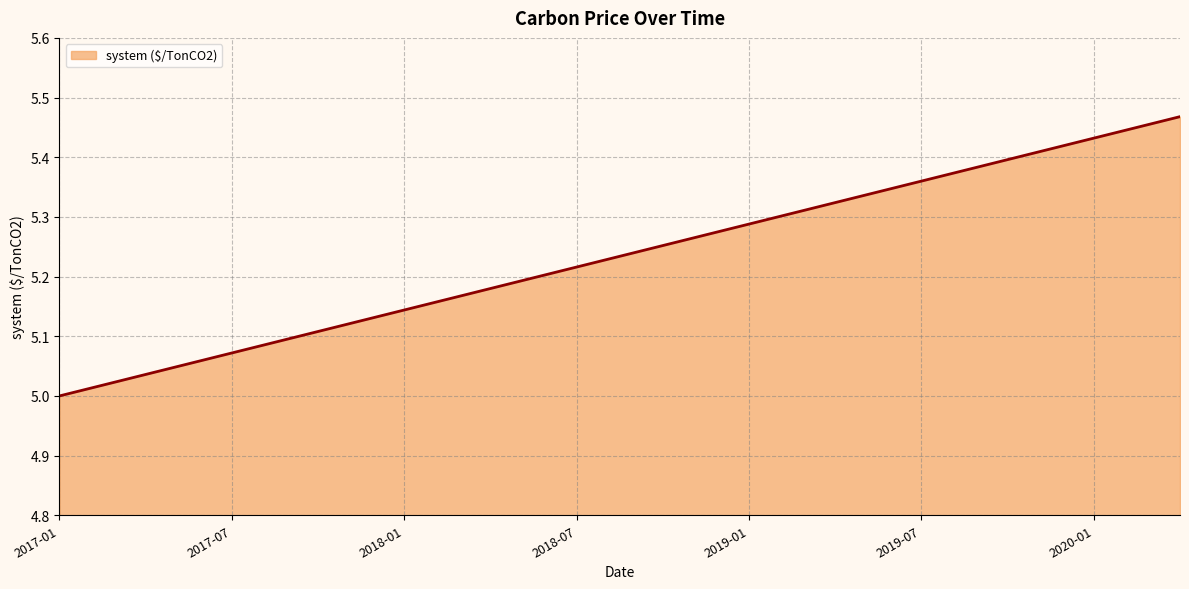

Reading left to right, extract all data points from this chart.

5.0	5.0	5.0	5.0	5.0	5.1	5.1	5.1	5.1	5.1	5.1	5.1	5.1	5.2	5.2	5.2	5.2	5.2	5.2	5.2	5.2	5.3	5.3	5.3	5.3	5.3	5.3	5.3	5.3	5.3	5.4	5.4	5.4	5.4	5.4	5.4	5.4	5.4	5.5	5.5